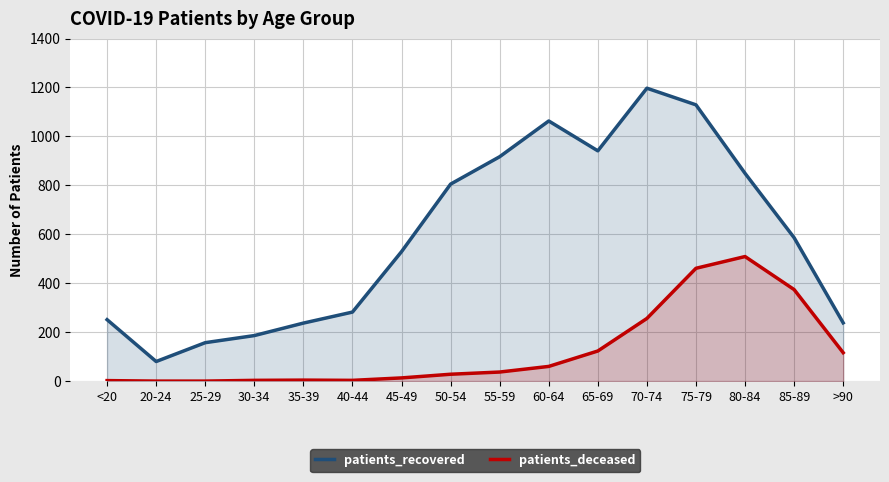

Where is patients_recovered nearest to the value 638?

85-89